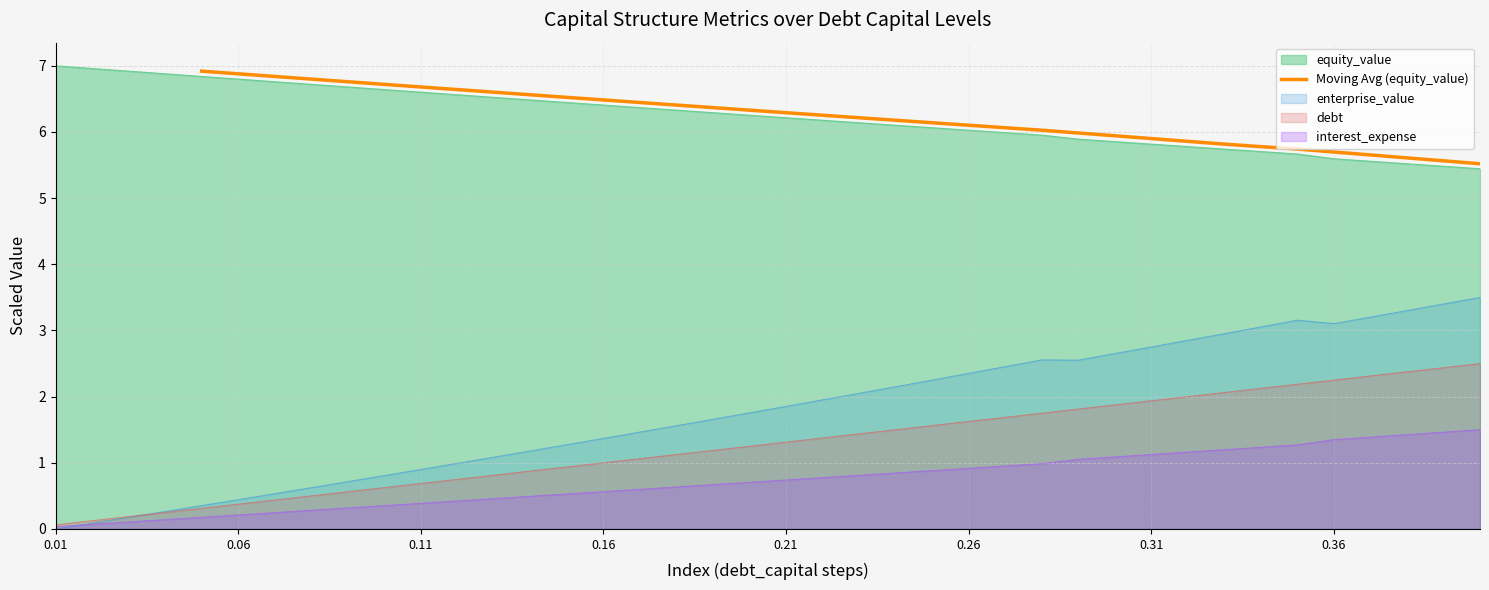

Between 33 and 38, which is larger?

33